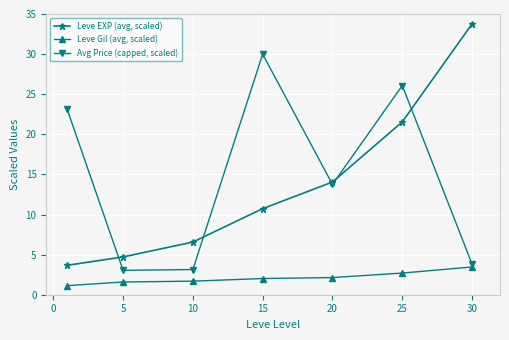

At how many categories does at least one series exceed 15?

4